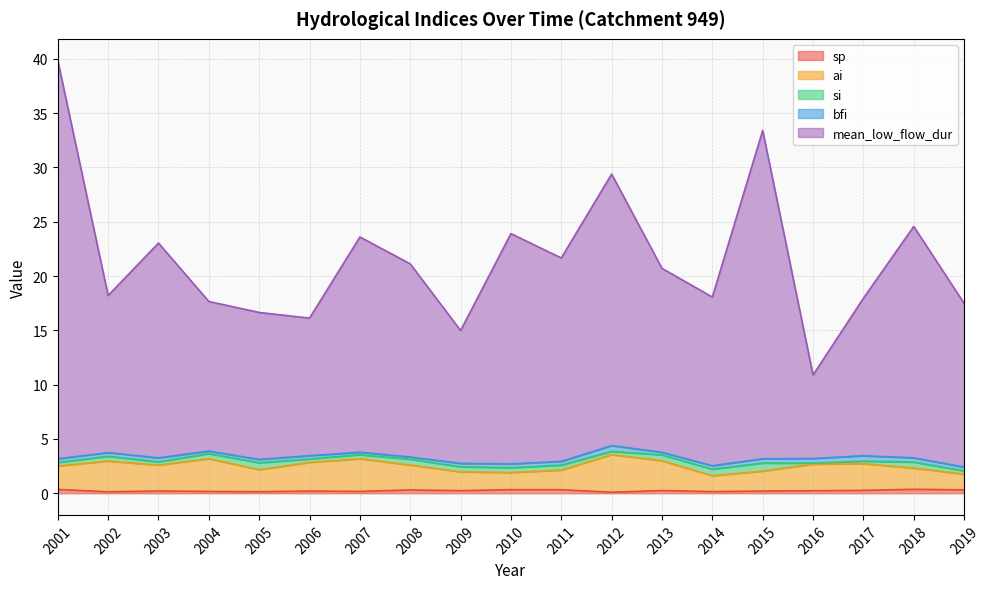

At which category is the sum across all series the highest?

2001